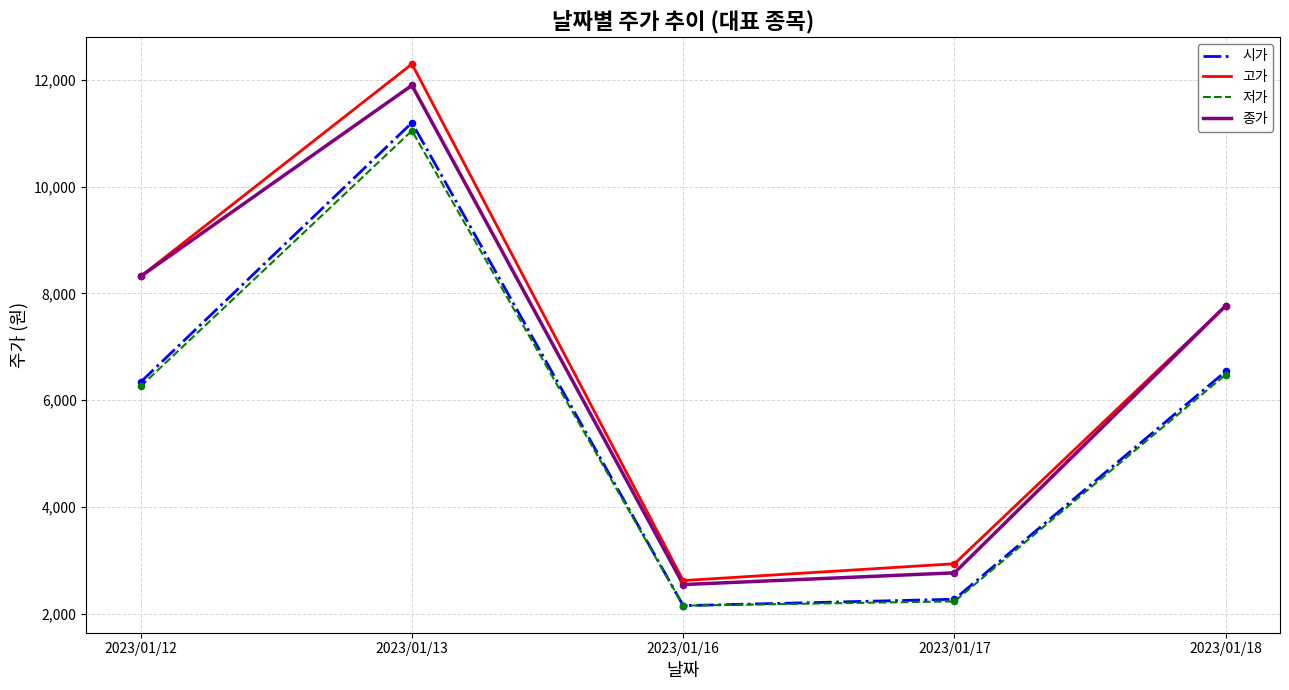

Between 2023/01/17 and 2023/01/18, which series saw the biggest shift?

종가